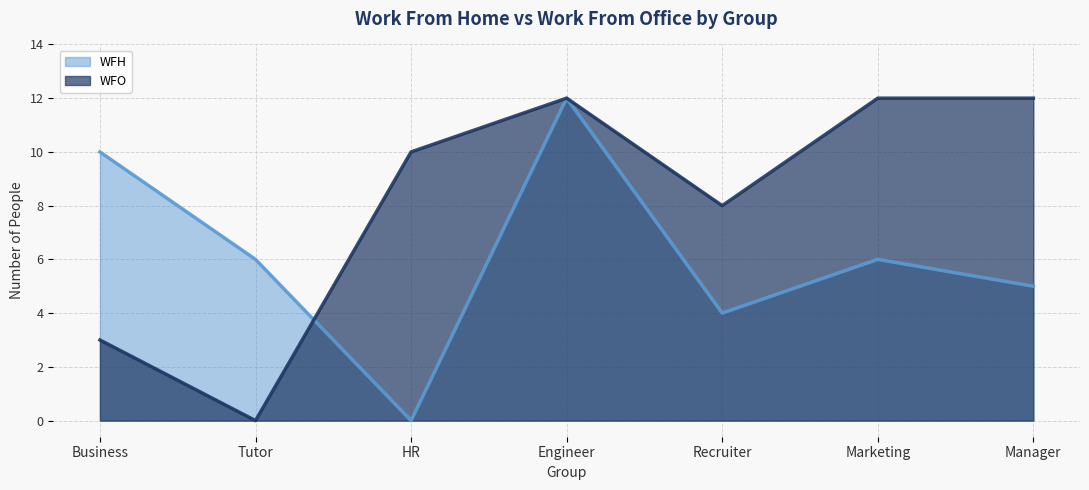

What is the label of the 1st point from the right?

Manager